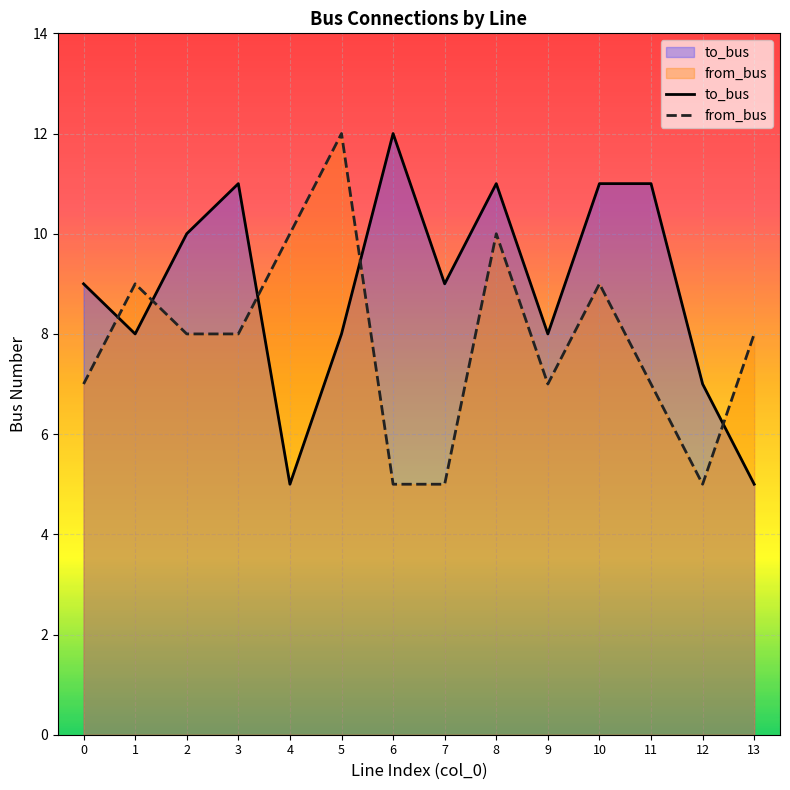

What is the total value across all series at 13?

13